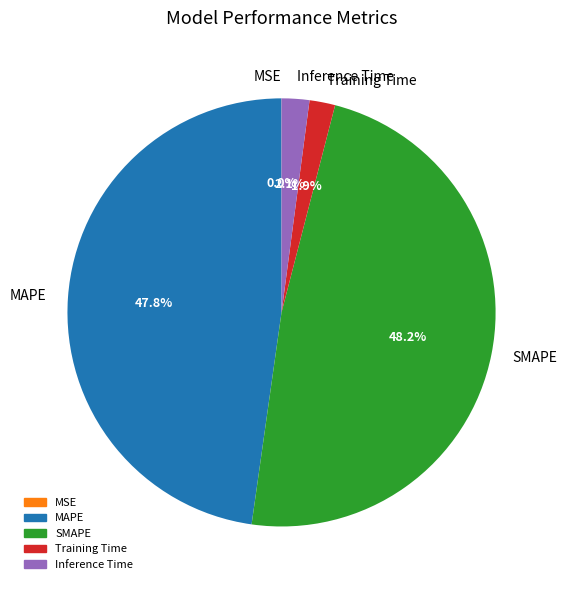

What is the total percentage of Training Time and Inference Time?

4.0%